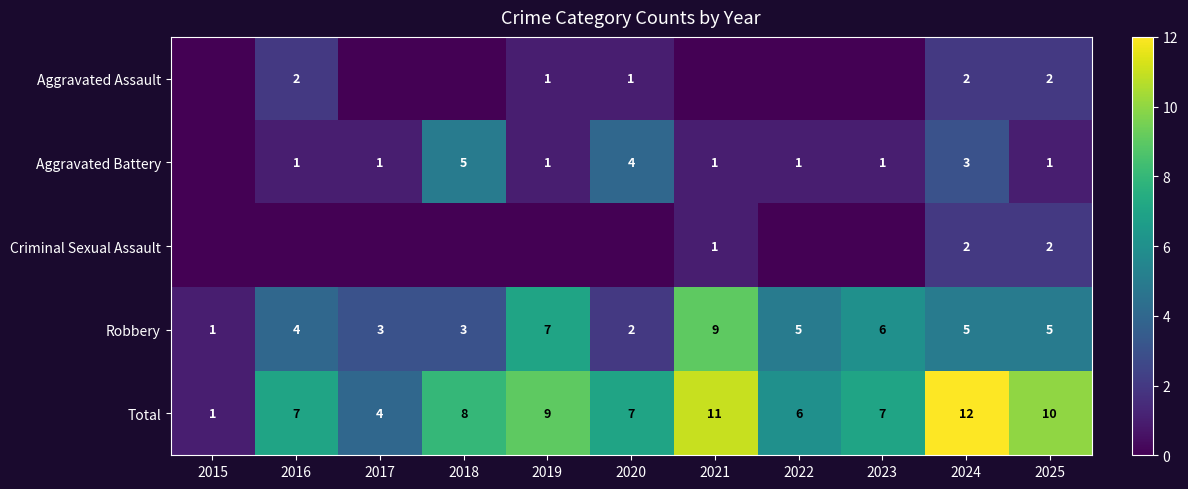

What is the difference between the Robbery values at 2016 and 2015?

3